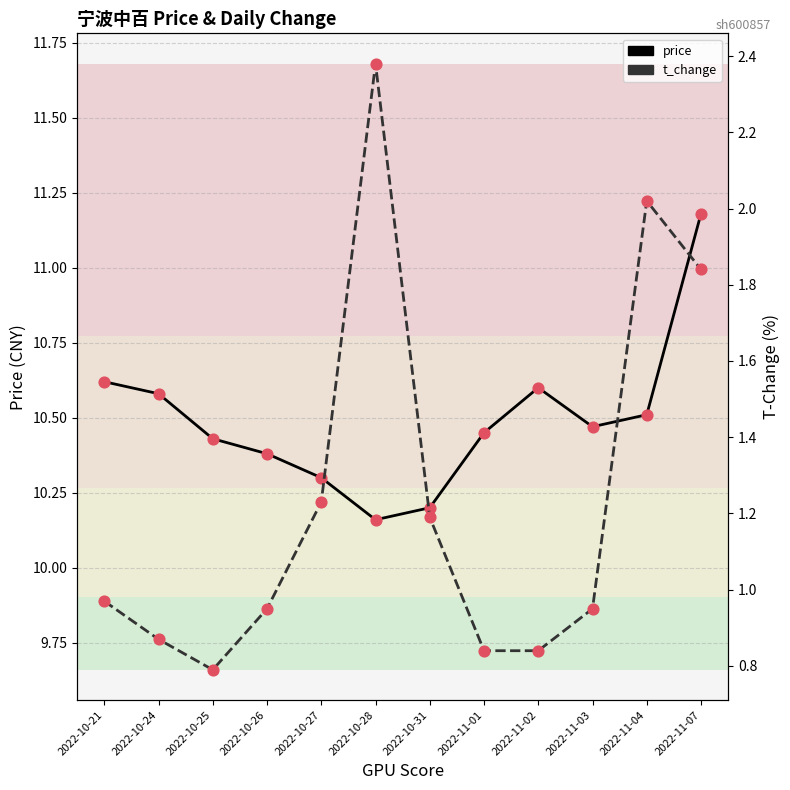

Which series contains the lowest Y value?

t_change